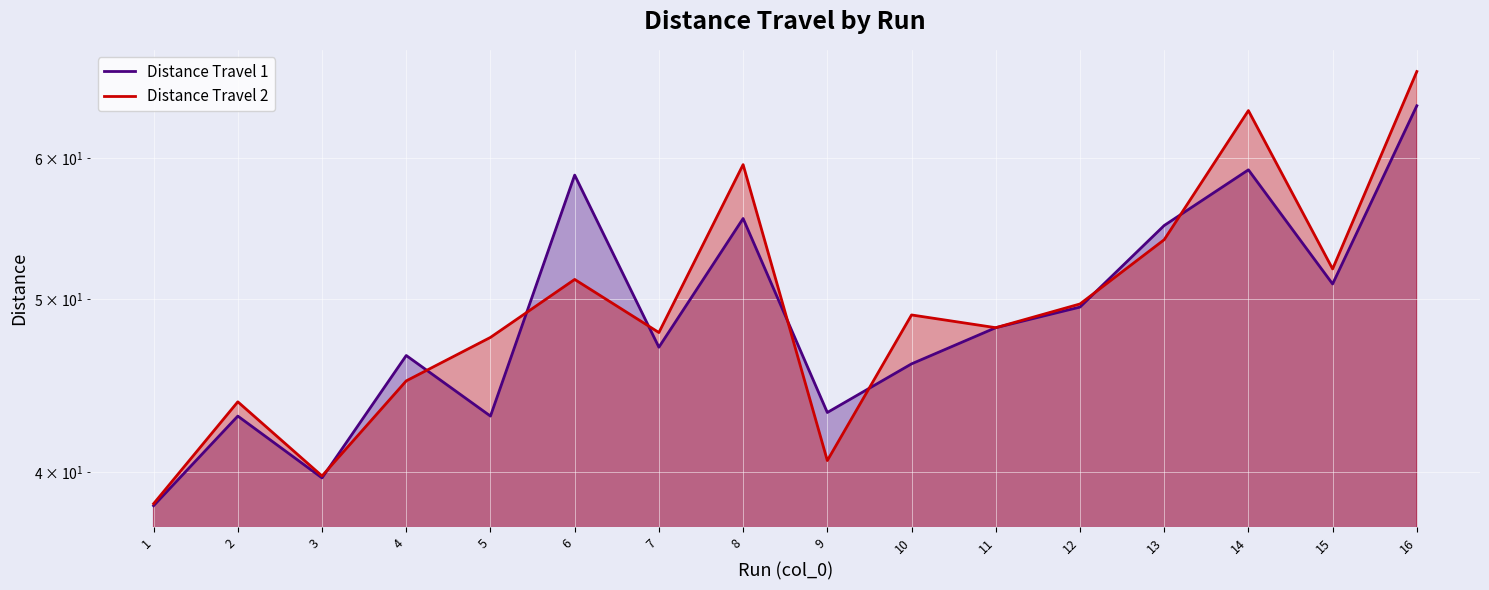

How many interior local peaks does the Distance Travel 1 series have?

5